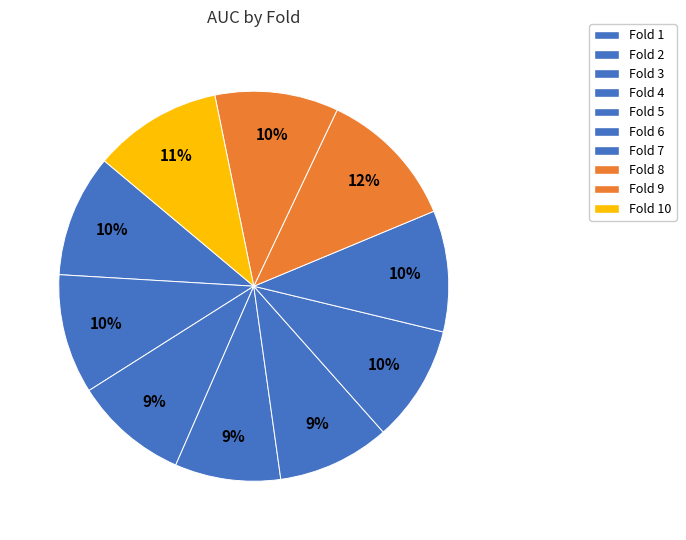

How many slices are in this pie chart?

10